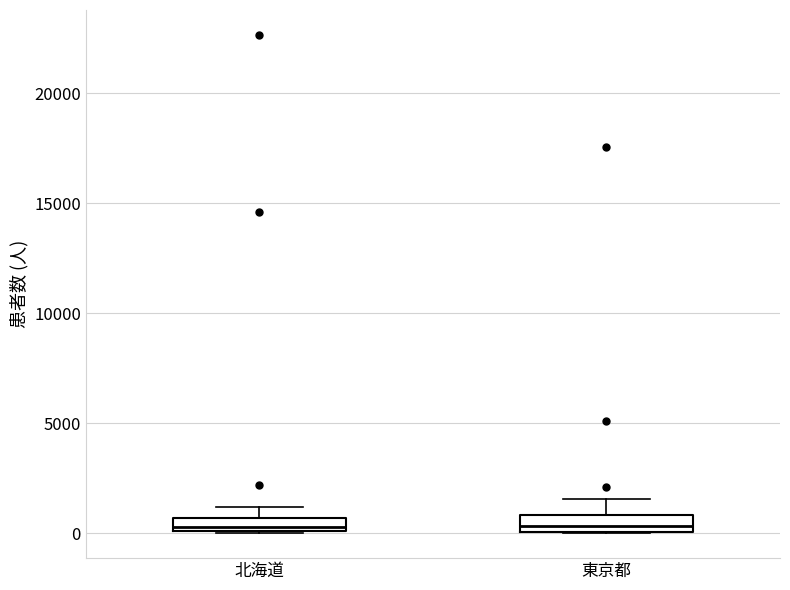

Where is the upper edge of the box for 北海道 on the y-axis? The values are not printed on the chart, so give them approximately, as read against the axis.

500